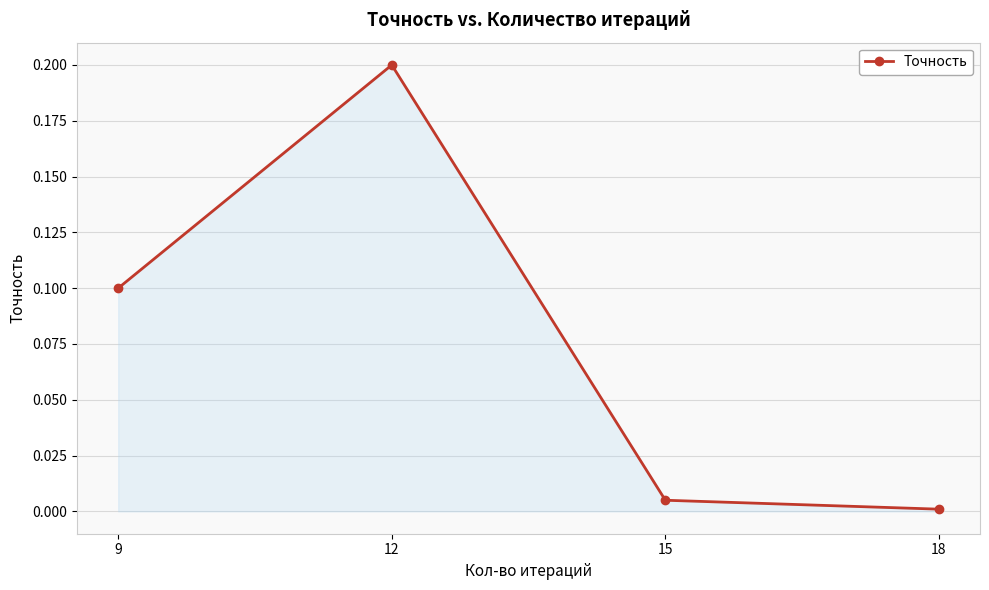

List the labels in order of value, smallest first.

18, 15, 9, 12